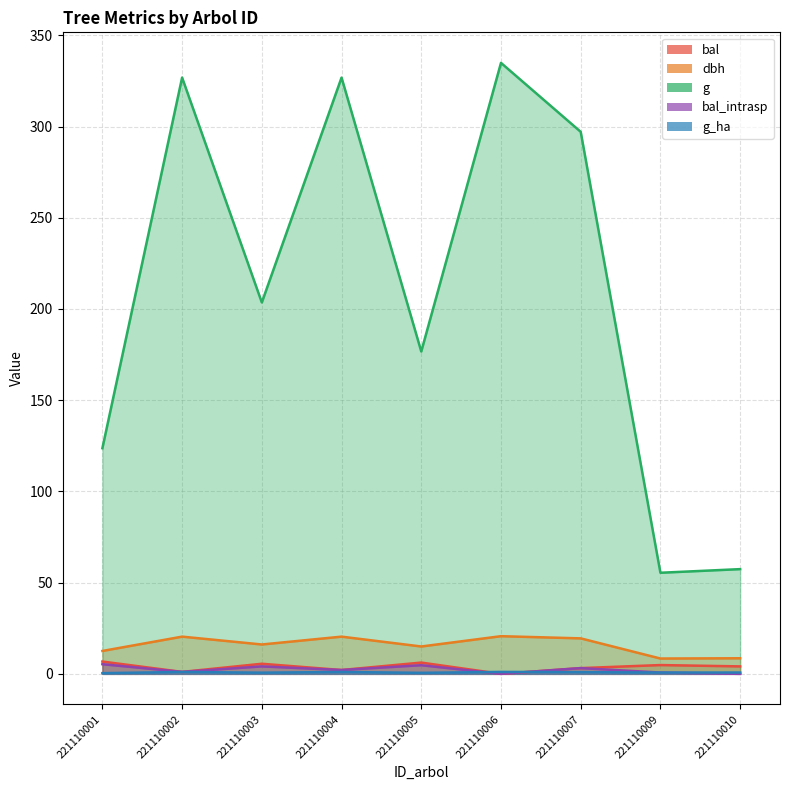

What is the average value of the bal series?

3.7